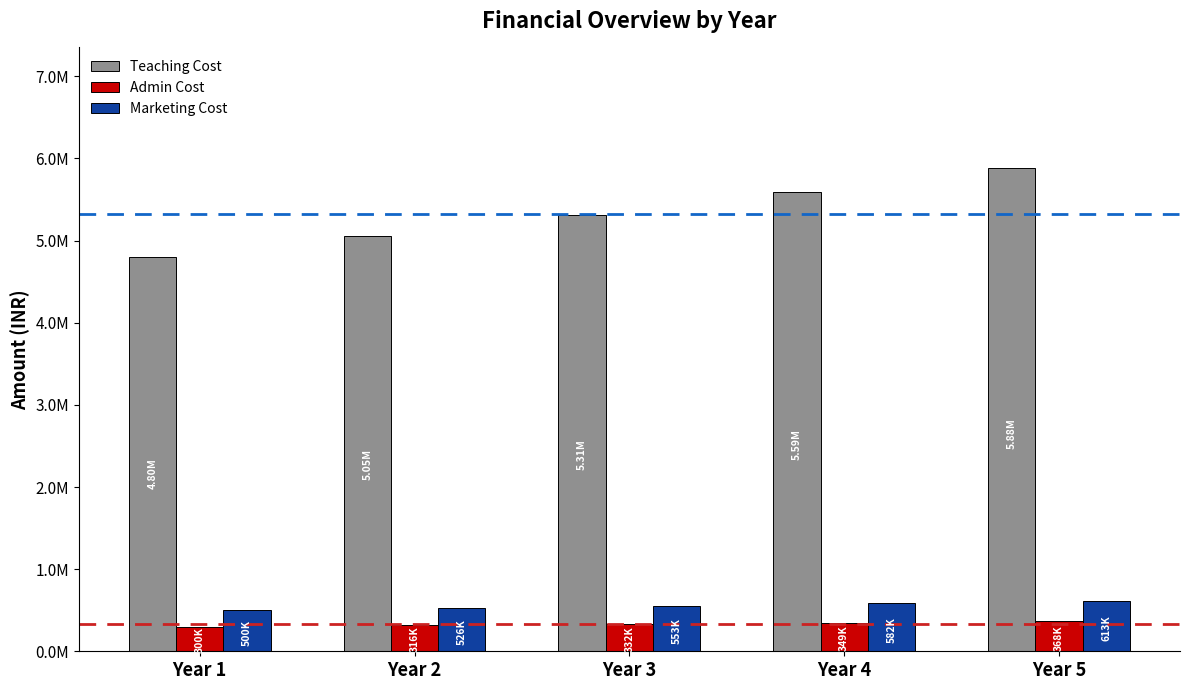

Does the chart contain stacked bars?

No